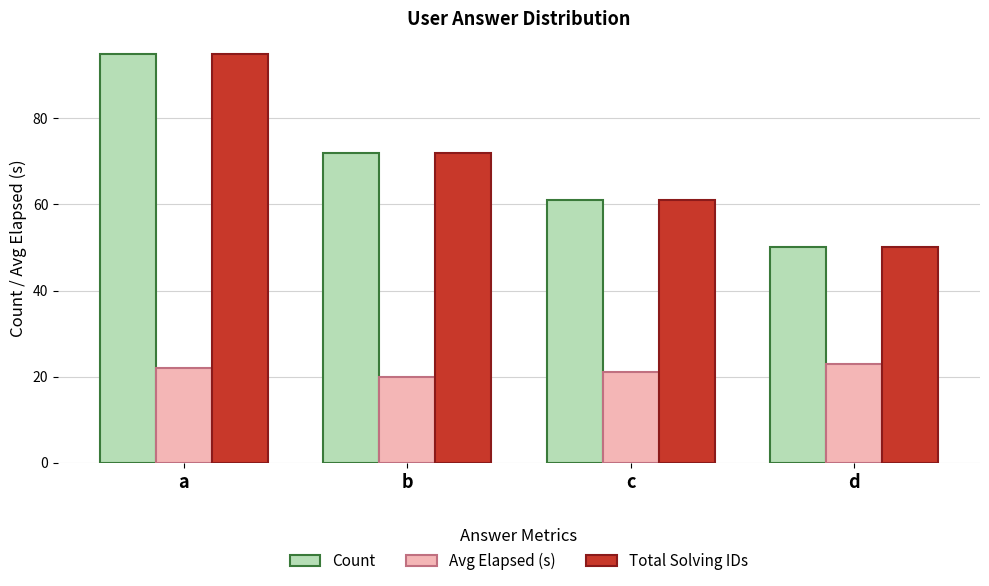

What is the spread (max minus min) of values at a?

73